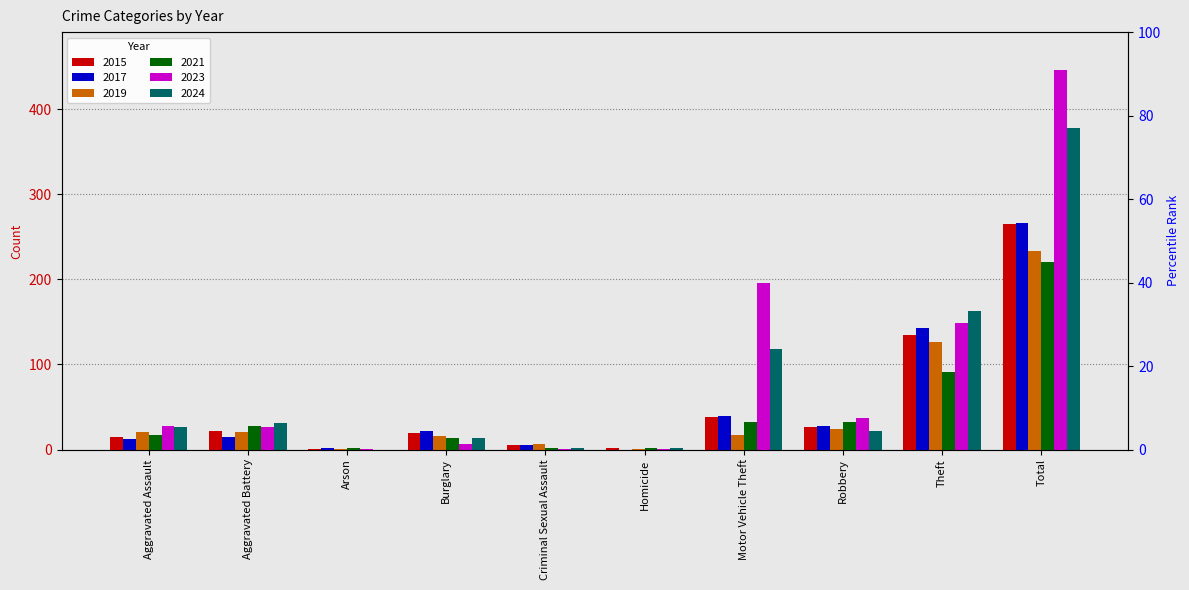

How many categories are shown in the chart?

10